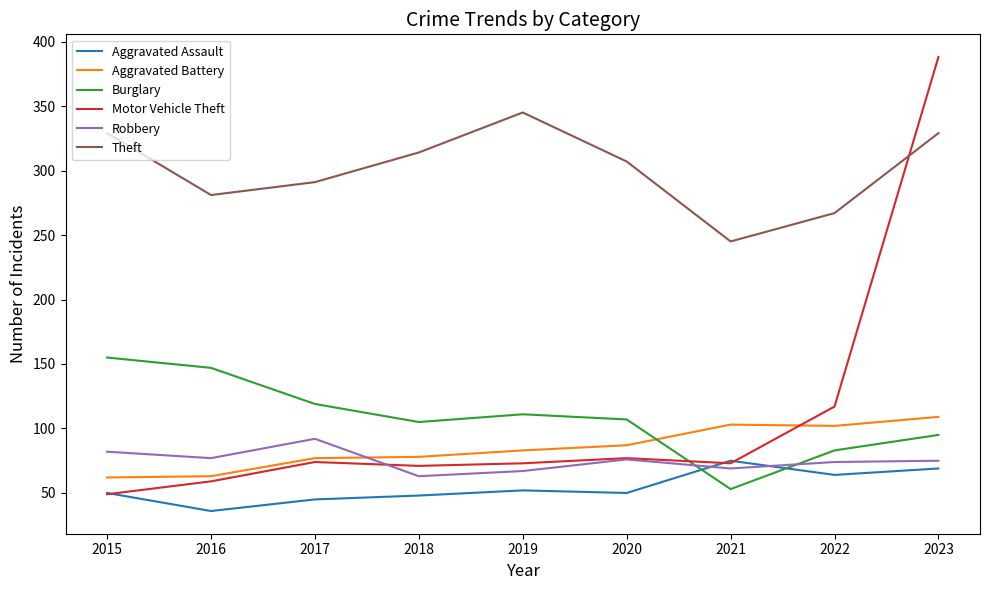

True or false: Motor Vehicle Theft has more than 1 points higher than both neighbors.

True